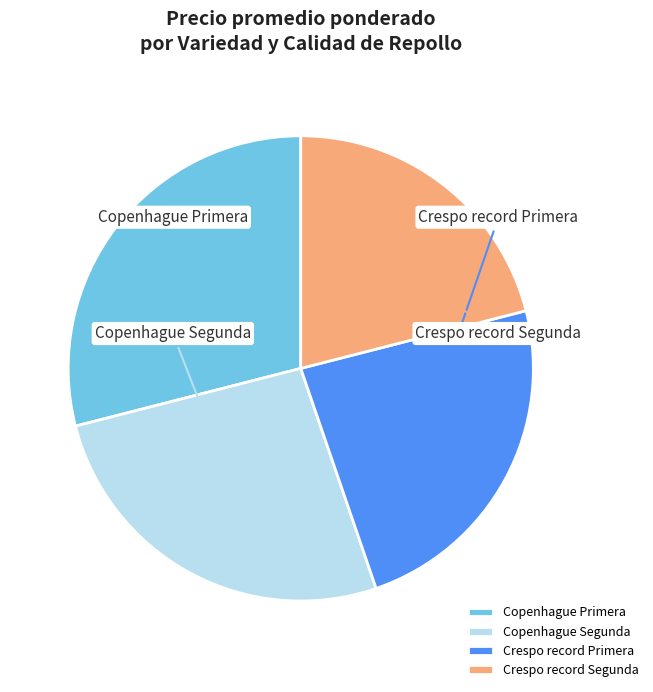

Does Crespo record Primera represent more than half of the total?

No